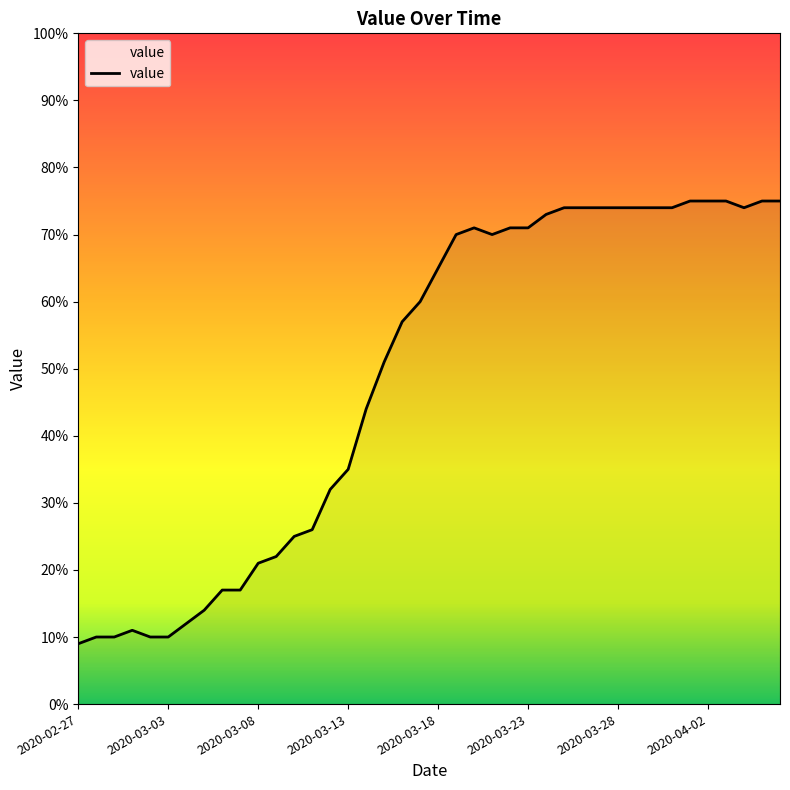

What is the difference between the maximum and minimum values?

66